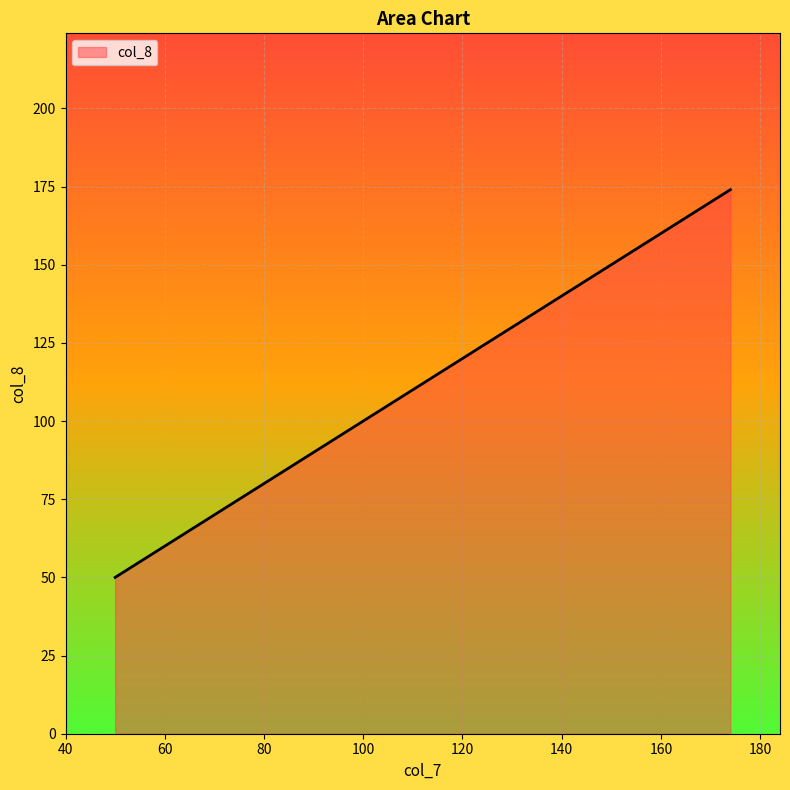

What is the minimum value shown in the chart?

50.0